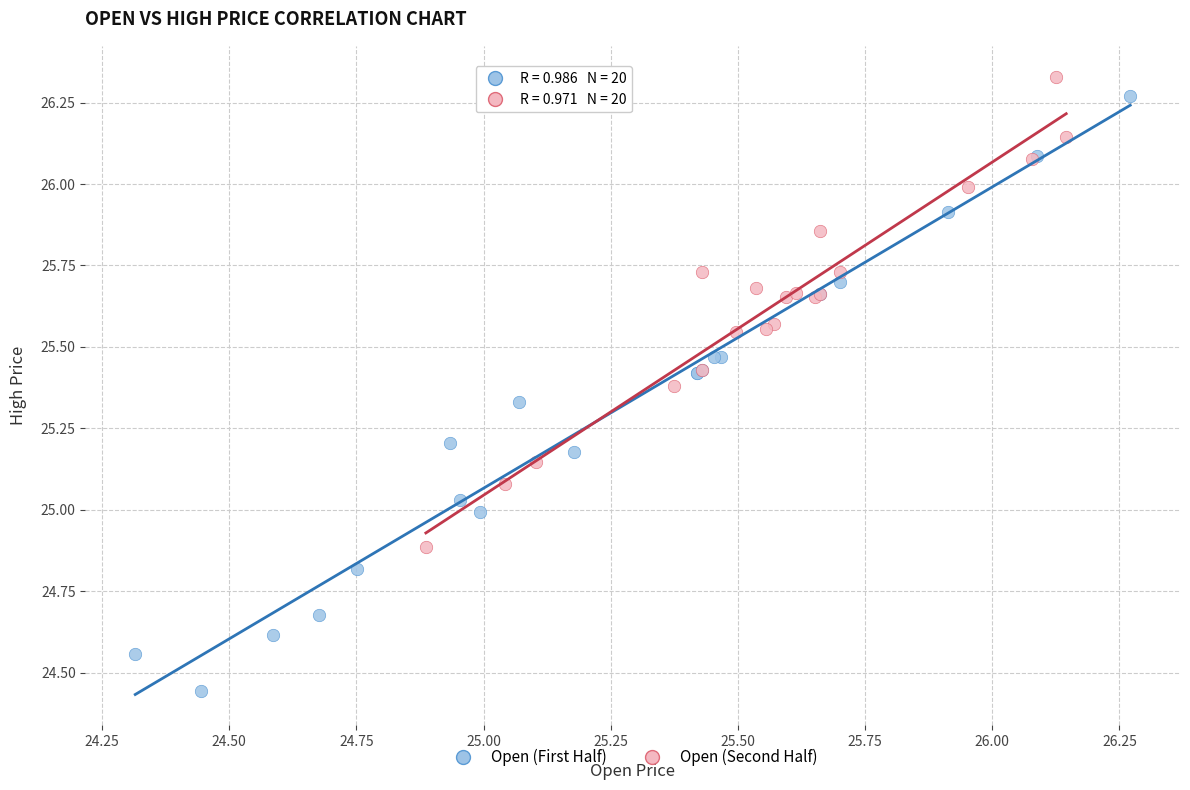

Which series reaches the minimum Y coordinate?

Open (First Half)